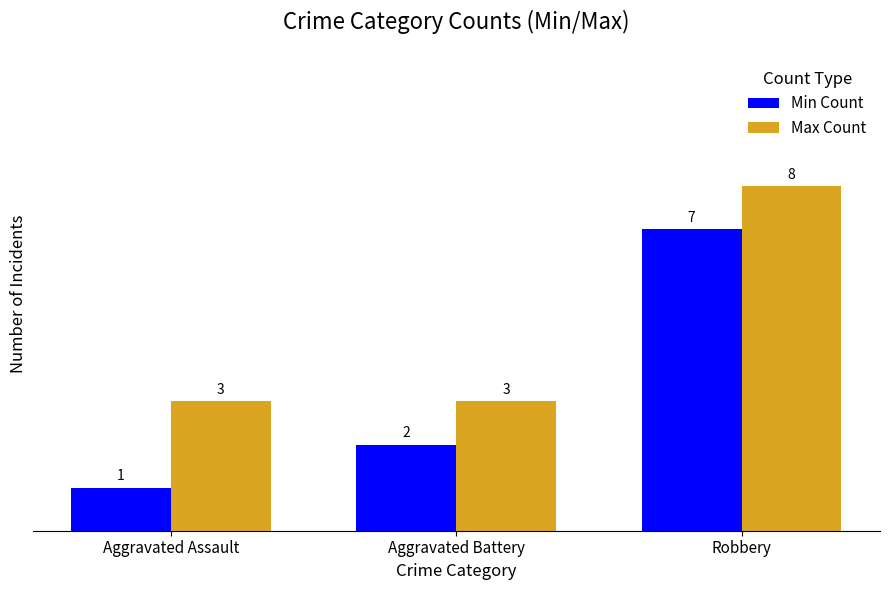

What is the total value across all series at Aggravated Assault?

4